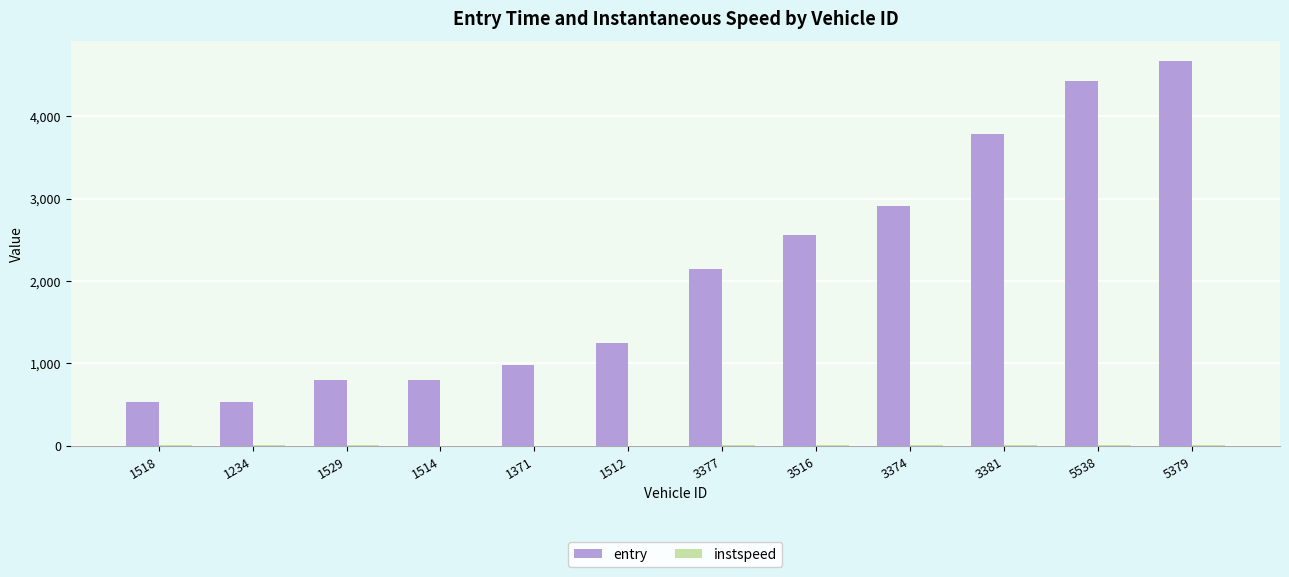

The value of entry at 1514 is 799.9. True or false?

True